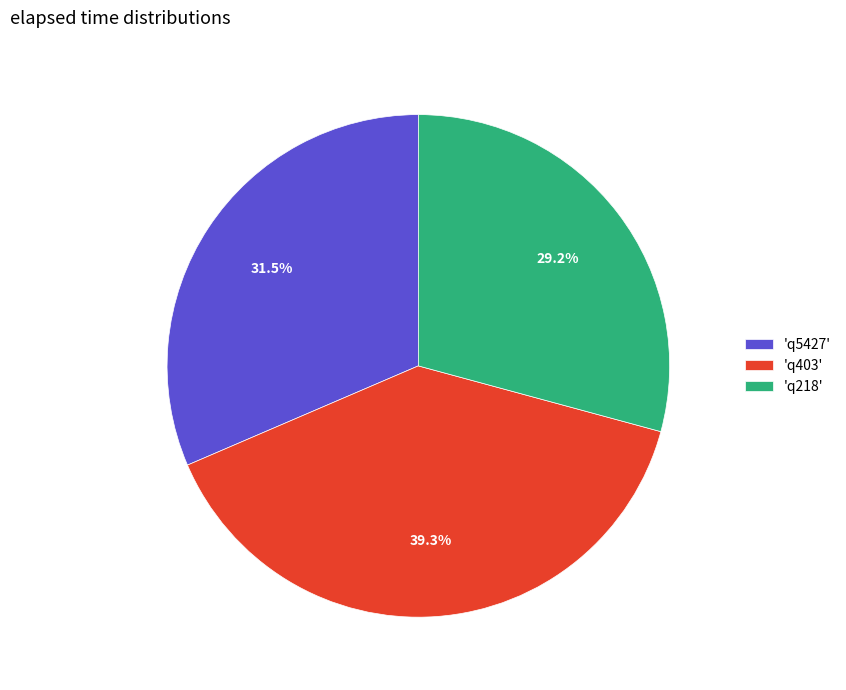

Is there a majority slice in this chart?

No